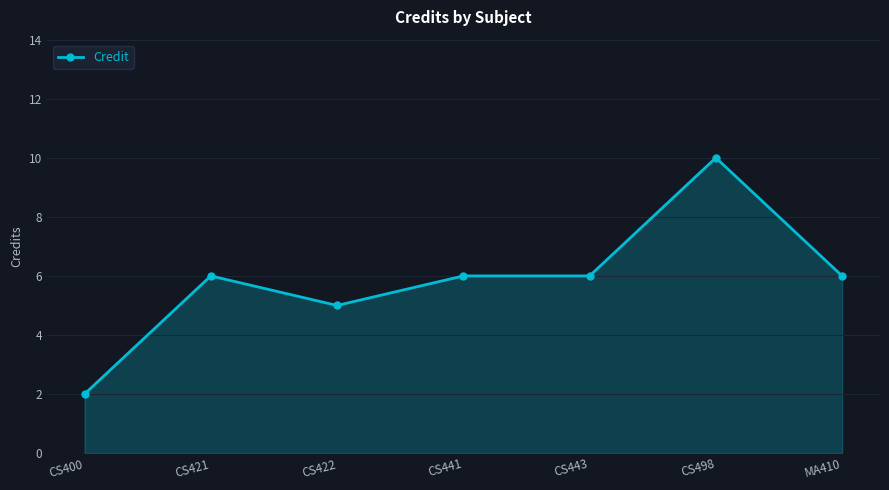

Which category has the lowest value across all series?

CS400